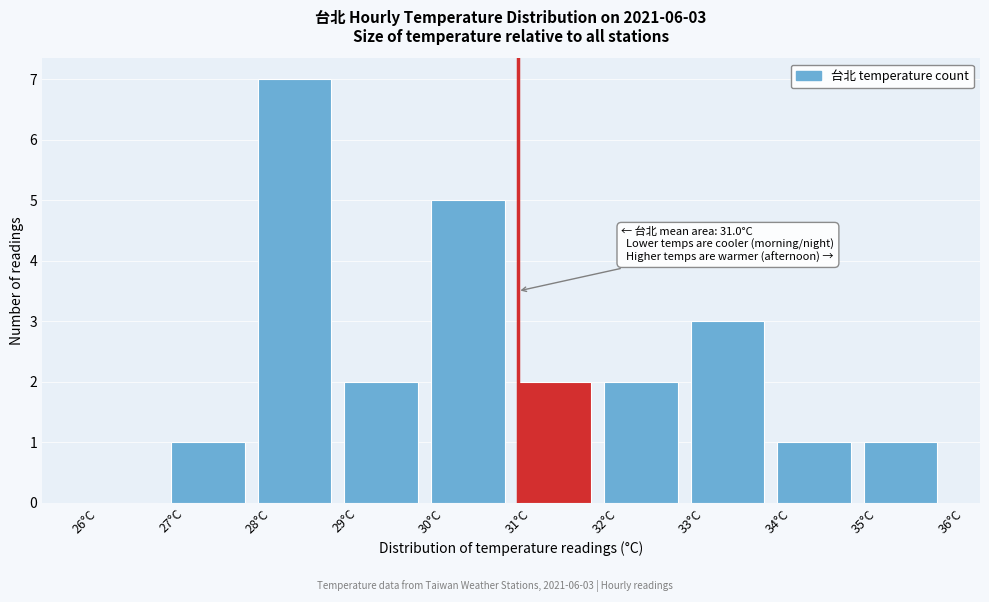

Which range on the x-axis has the tallest bar?

28 to 29